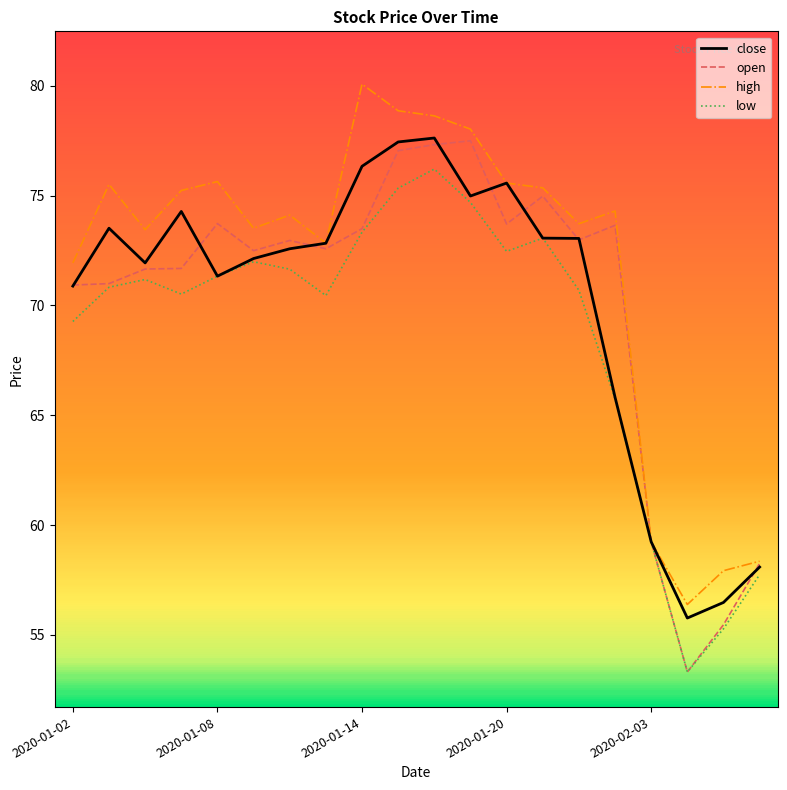

True or false: high has more than 2 points higher than both neighbors.

True